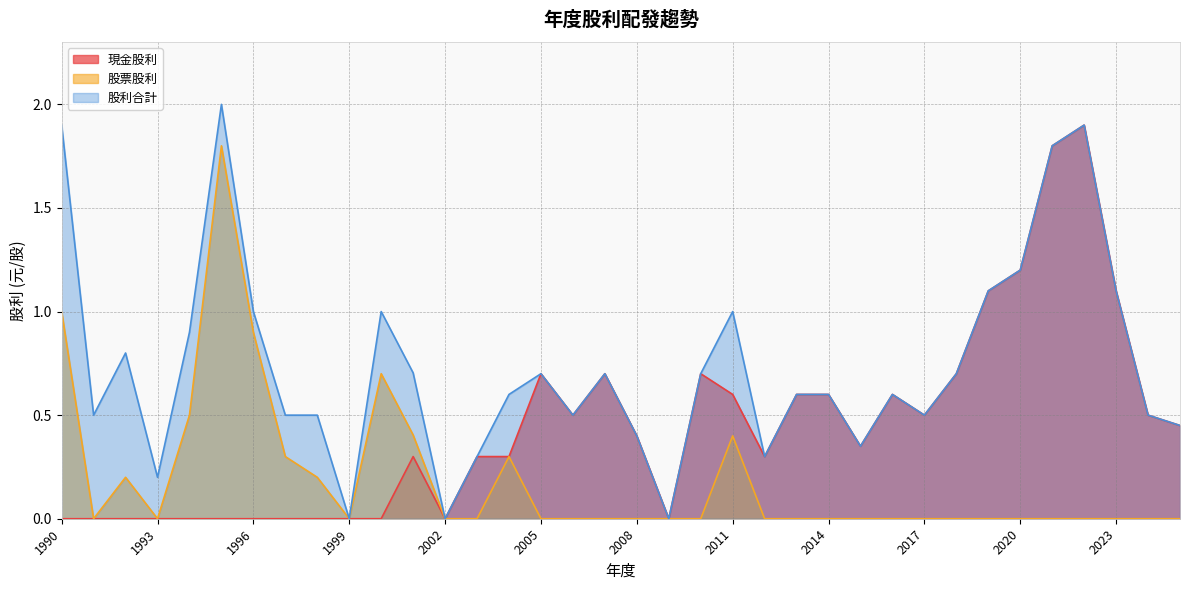

What is the highest value of the 現金股利 series?

1.9